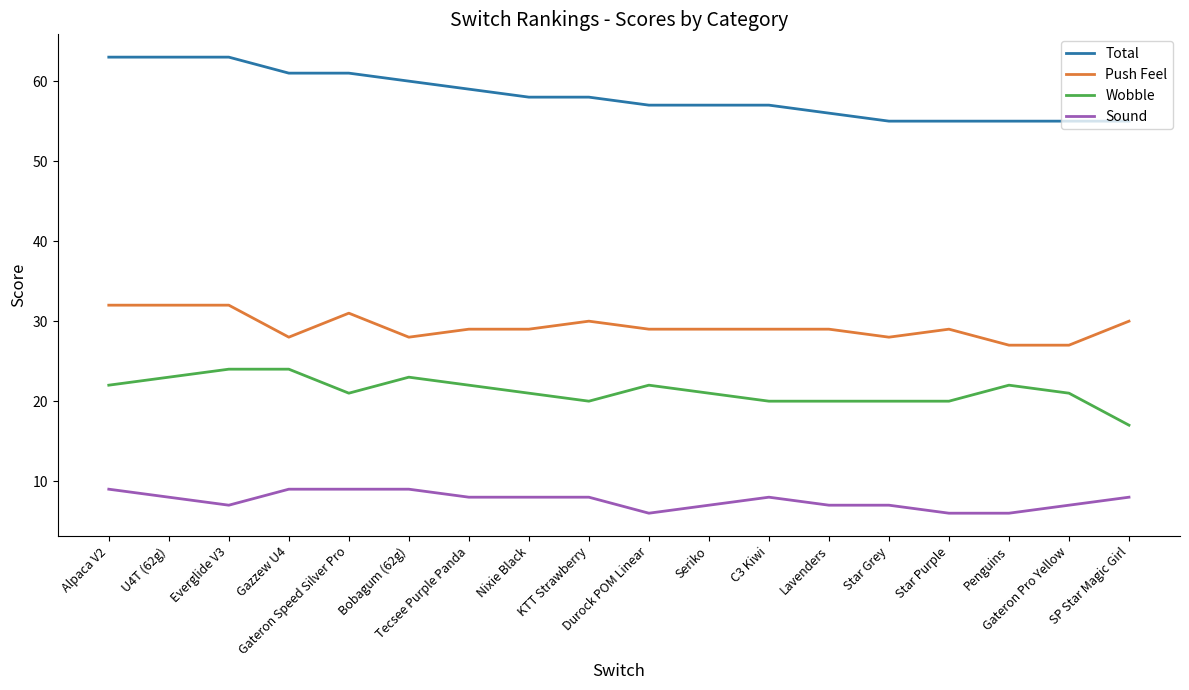

What is the maximum value for Wobble?

24